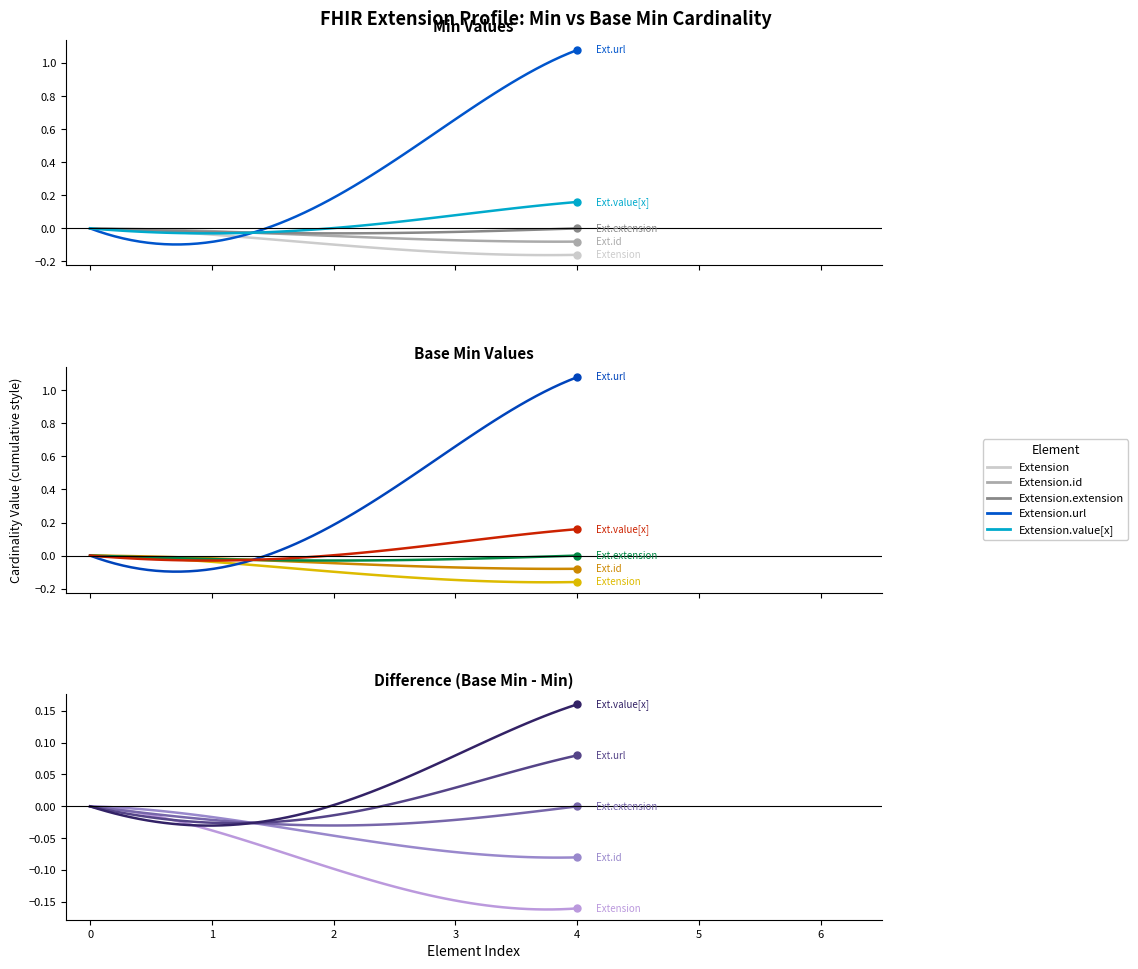

Which series has the largest total across all categories?

Extension.url